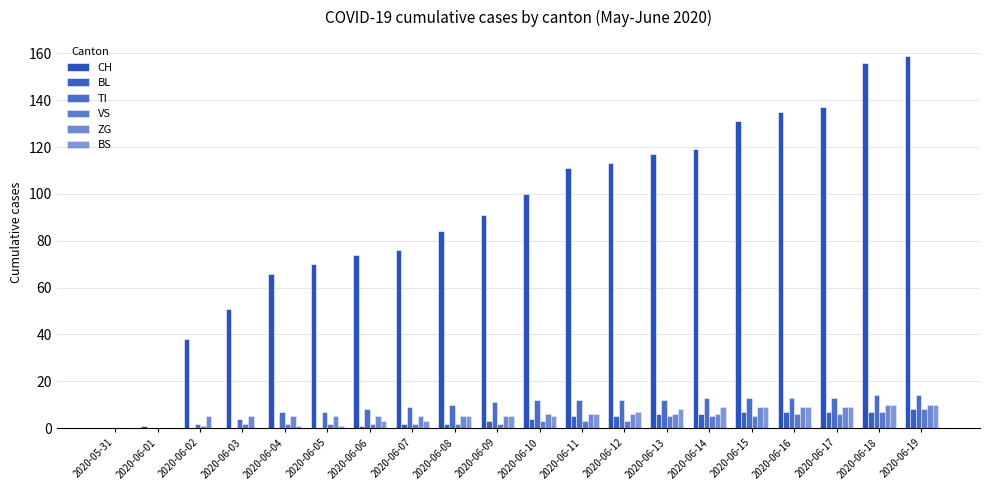

Are the bars grouped side by side (vs. stacked)?

Yes